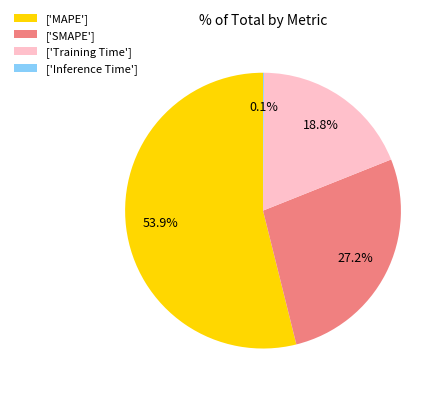

Approximately how many times larger is the value at ['MAPE'] compared to ['Training Time']?

2.9